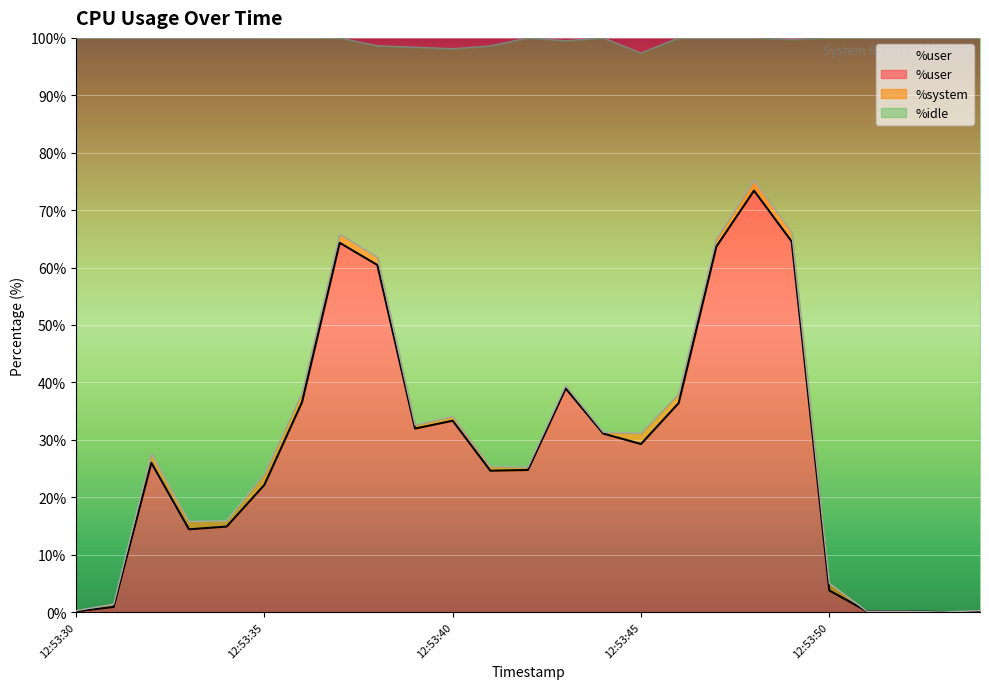

Which series has the largest range (max minus min)?

%idle